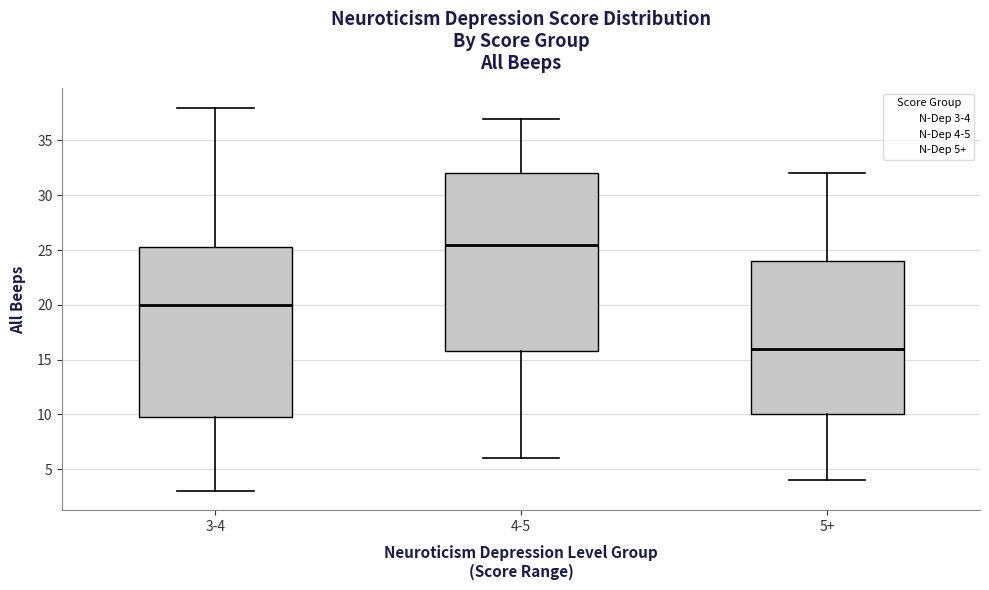

Reading left to right, transcribe this box plot: for each box, give where its median line is, the range the box spans, and where its two whiskers end, as read against the y-axis. The values are not printed on the chart, so give them approximately, as read against the axis.

3-4: median 20.0, box 10.0 to 25.5, whiskers 3.0 to 38.0
4-5: median 25.5, box 16.0 to 32.0, whiskers 6.0 to 37.0
5+: median 16.0, box 10.0 to 24.0, whiskers 4.0 to 32.0